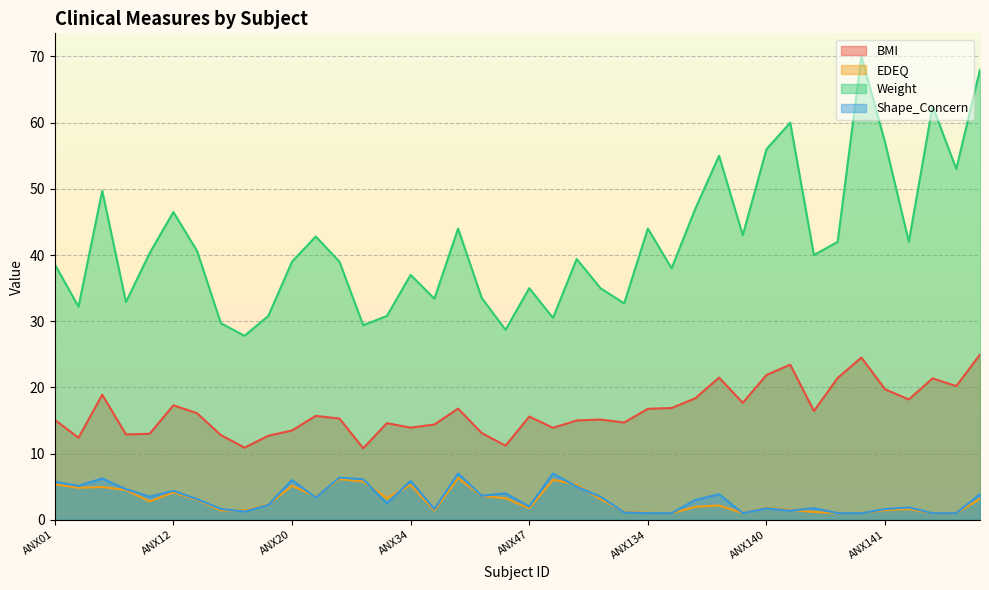

What is the value of the BMI point at the 25th from the left?

14.7